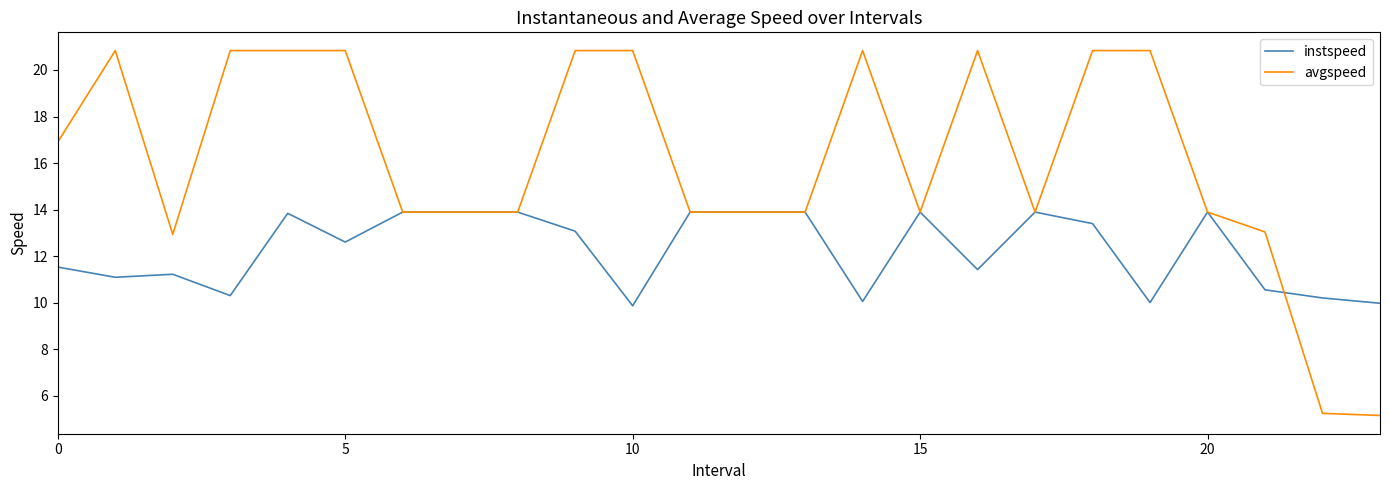

At how many categories does at least one series exceed 15?

11